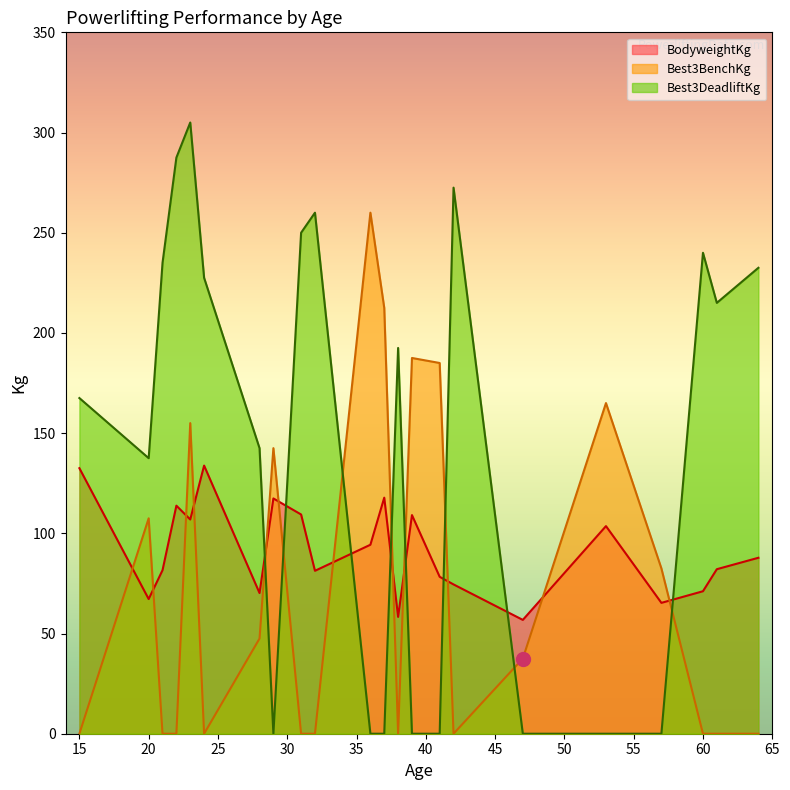

Which category has the highest value in the Best3DeadliftKg series?

23